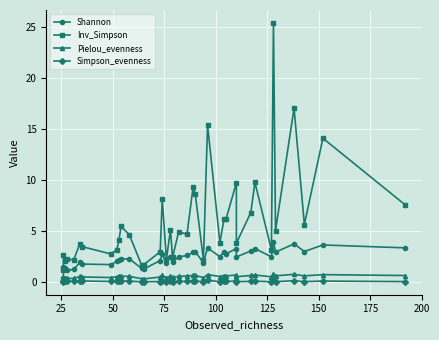

True or false: Simpson_evenness and Shannon cross at least once.

False